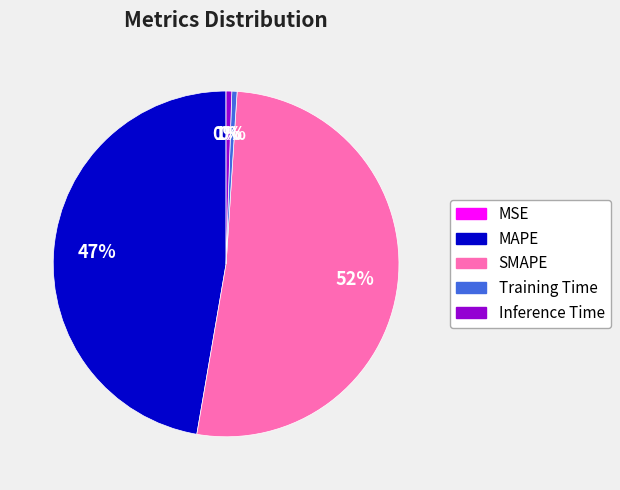

Between SMAPE and Training Time, which is larger?

SMAPE